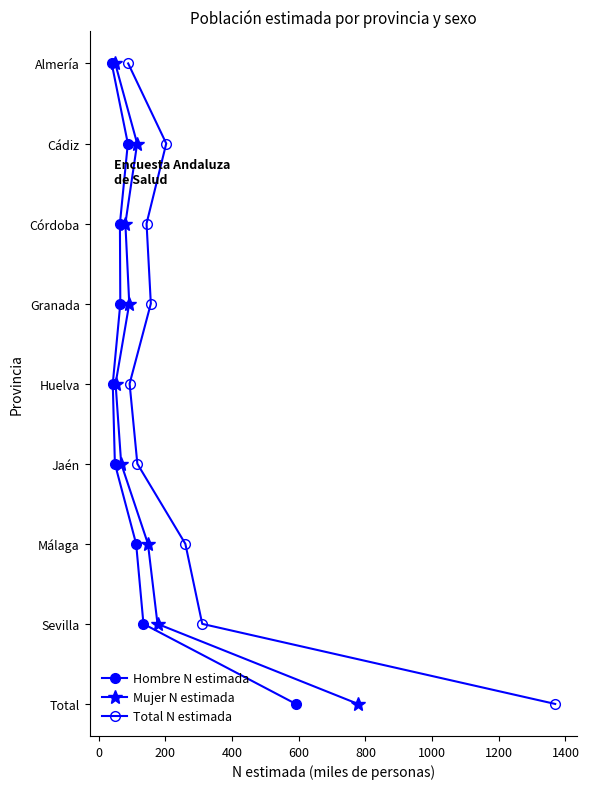

True or false: Total N estimada and Mujer N estimada cross at least once.

False